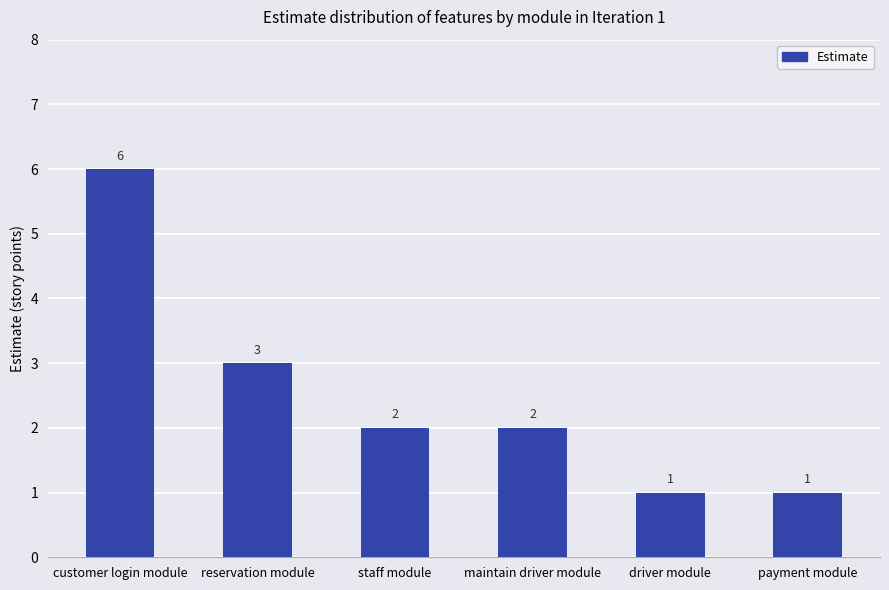

The value at customer login module is 6. True or false?

True